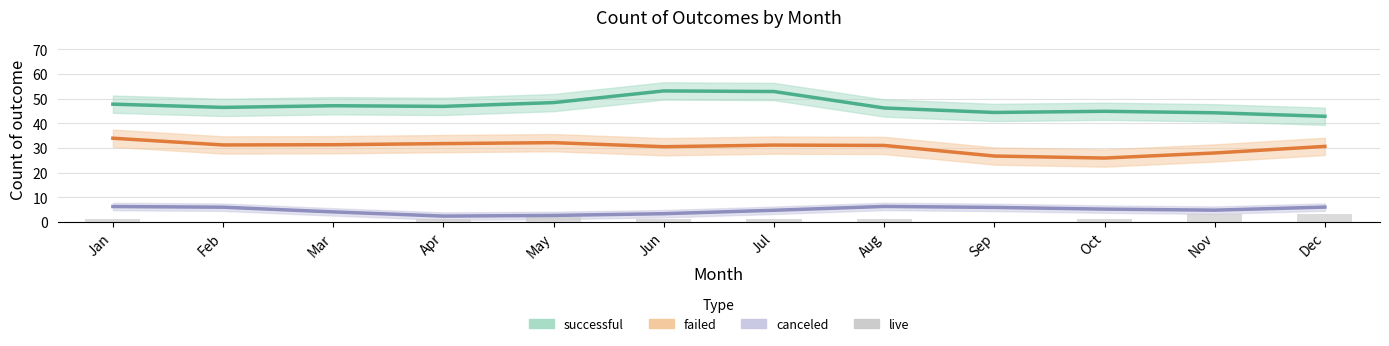

Between Jan and Sep, which series saw the biggest shift?

failed